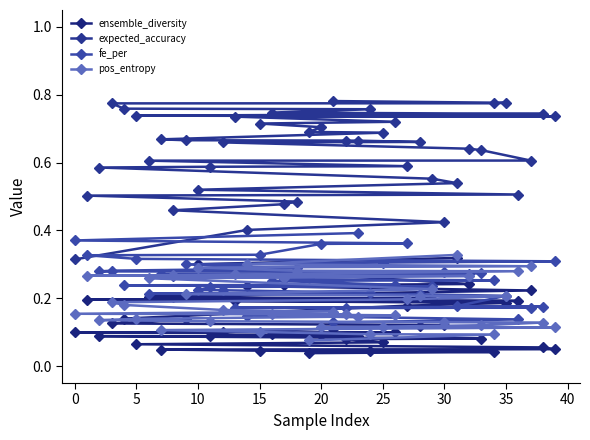

How many ensemble_diversity values are between 0 and 1?

40